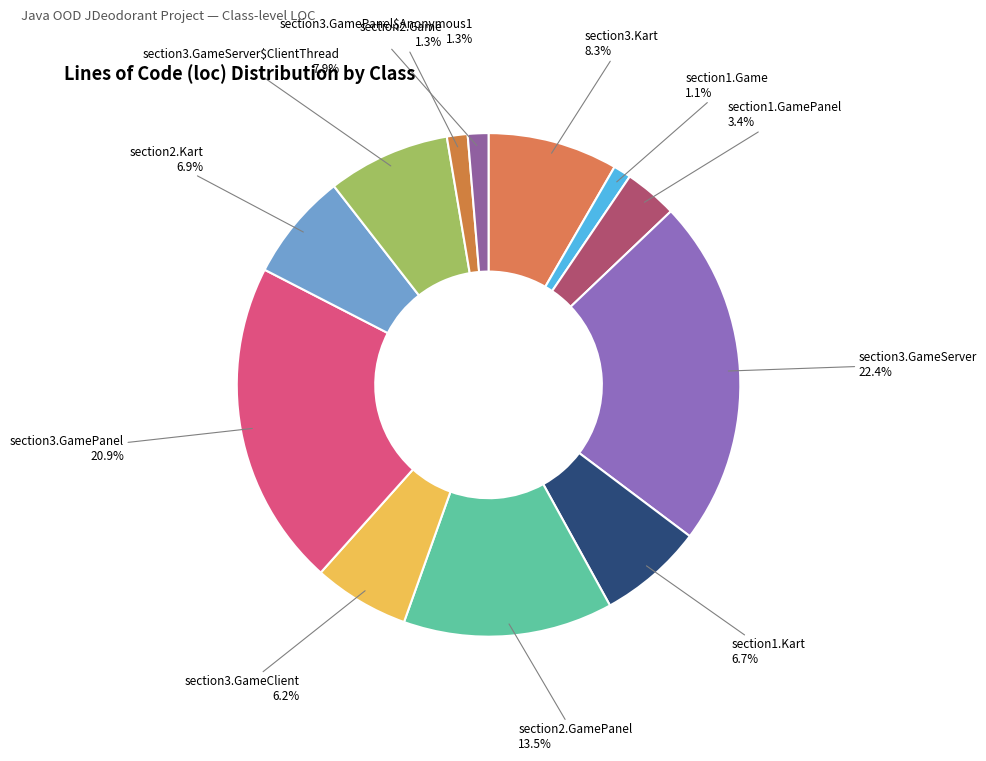

Do section2.GamePanel and section1.Game together represent more than half of the pie?

No